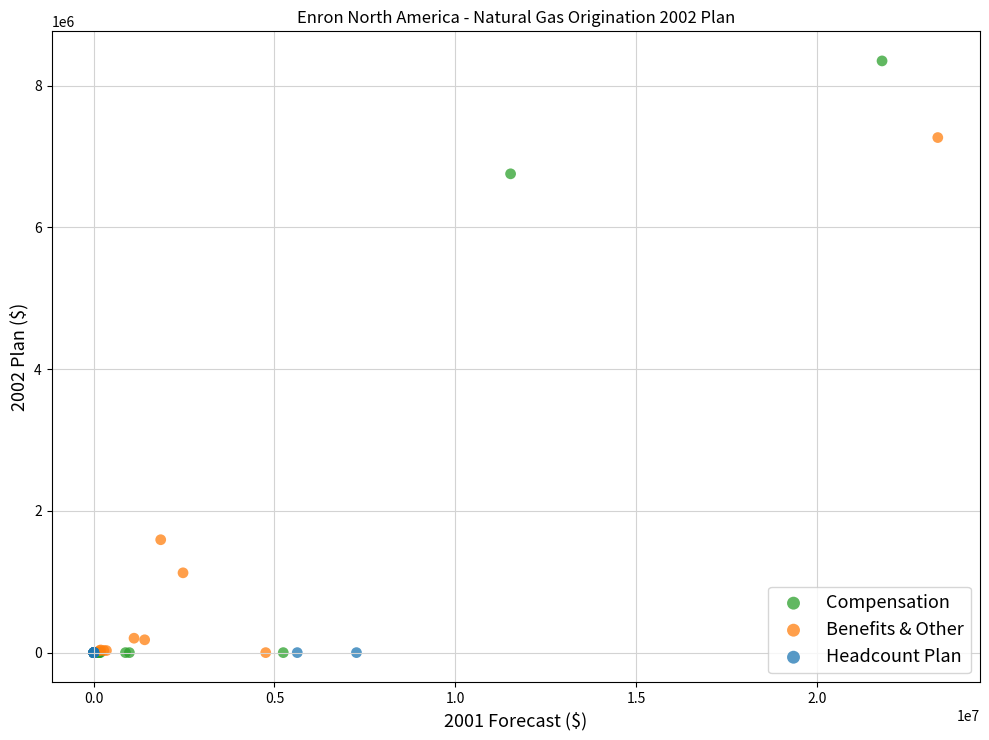

Which series has the widest spread of Y values?

Compensation